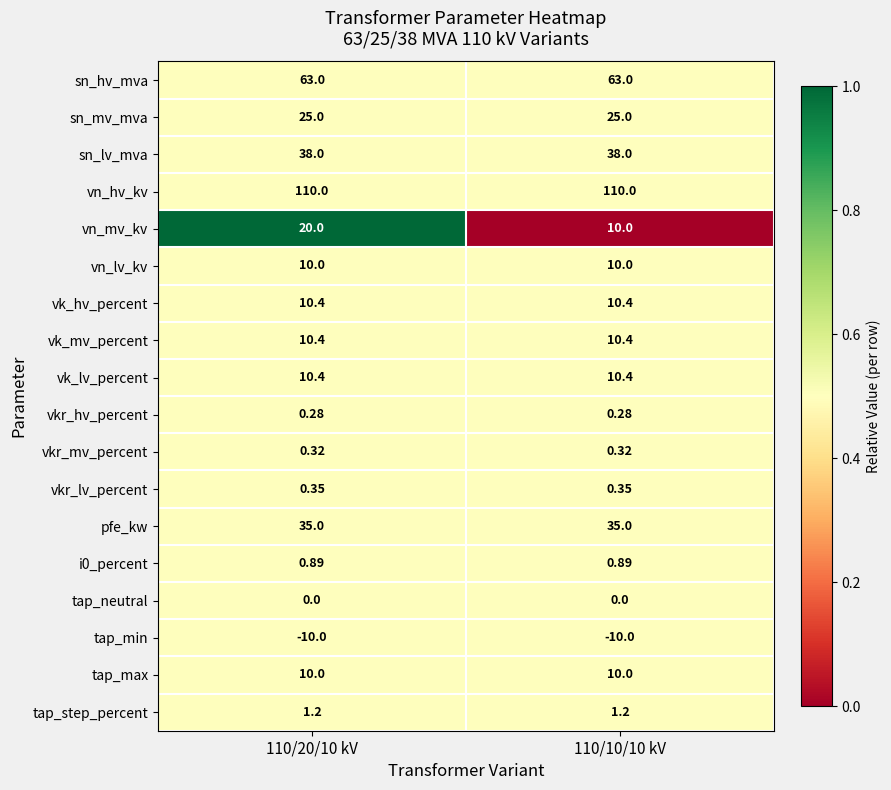

What is the difference between the highest and lowest values at 110/20/10 kV?

120.0